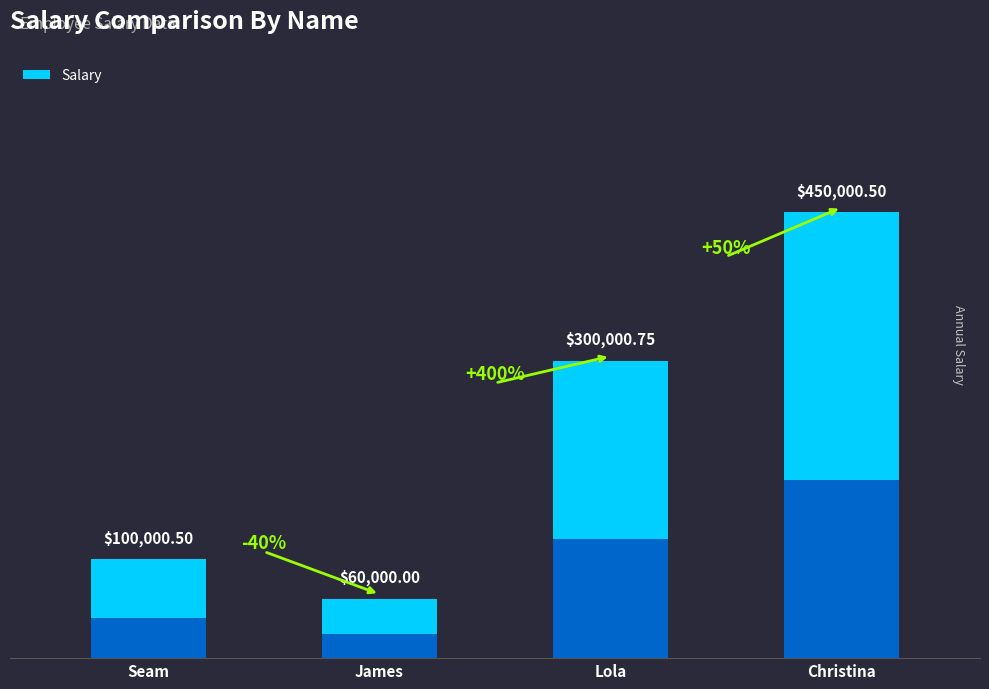

The chart shows a value of 60000.0 at James. True or false?

True